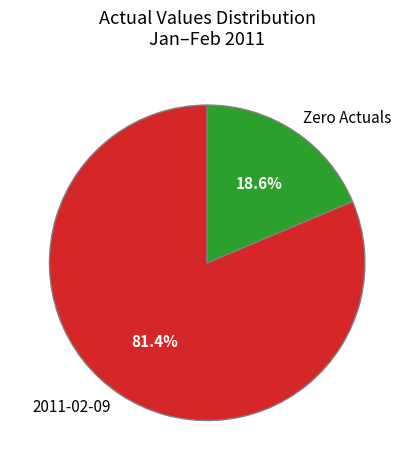

Which slice represents more than half of the pie?

2011-02-09